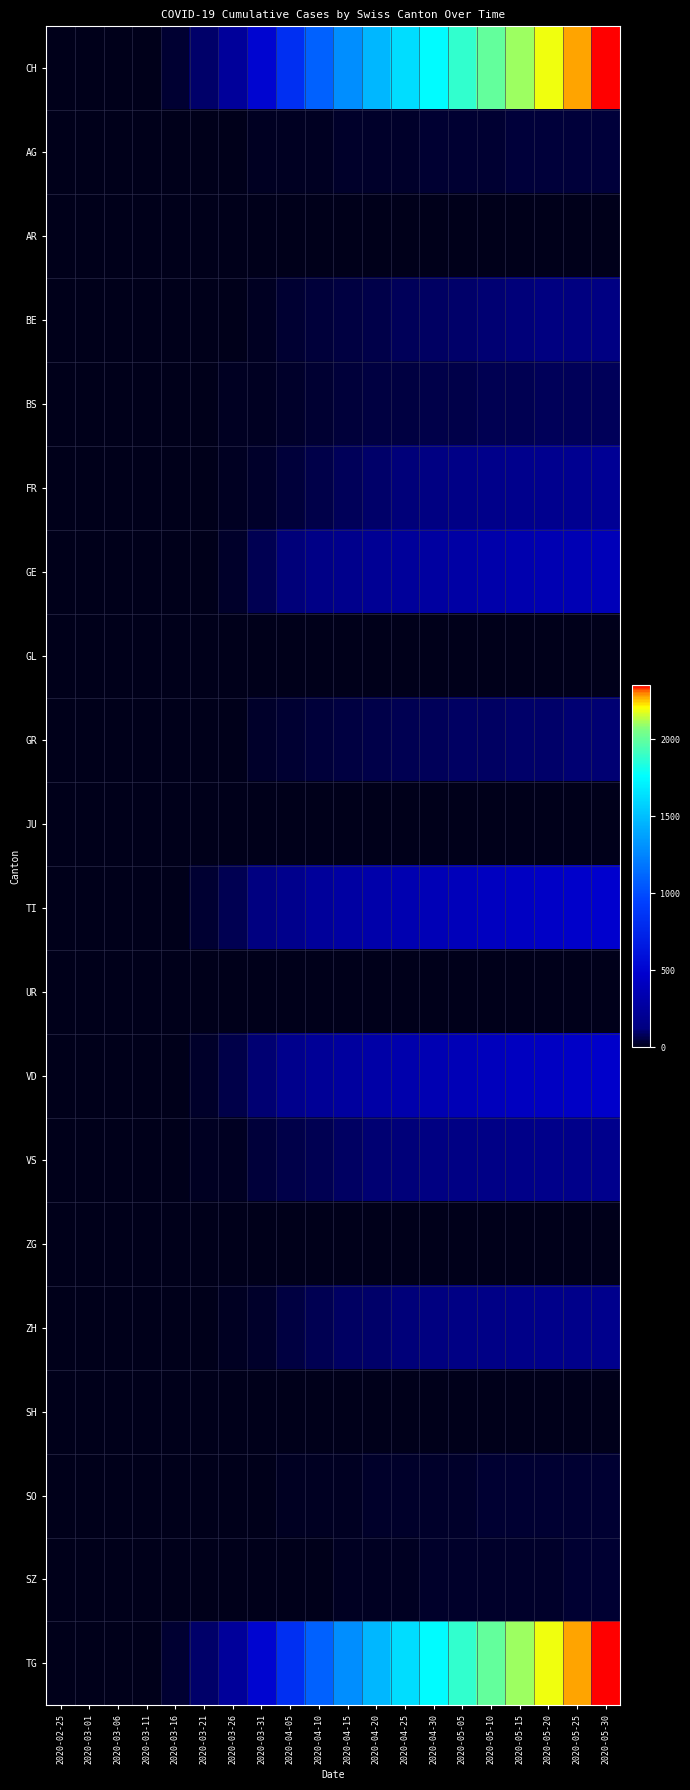

Count the number of categories in the chart.

20